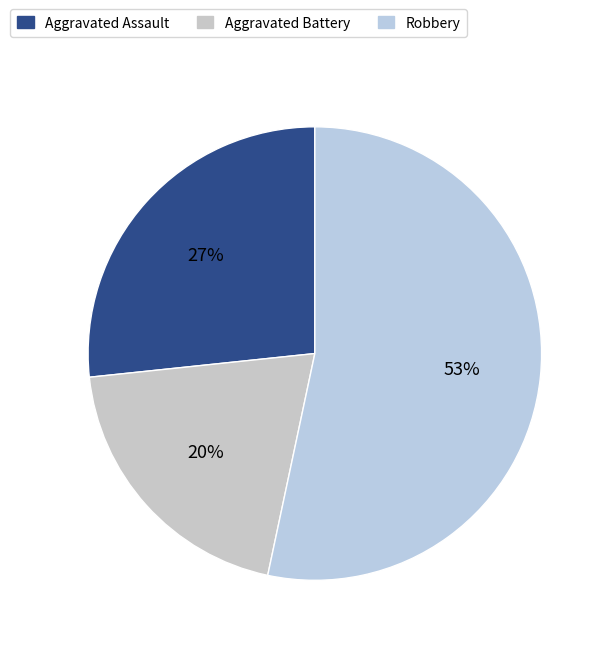

Does any single category account for the majority?

Yes